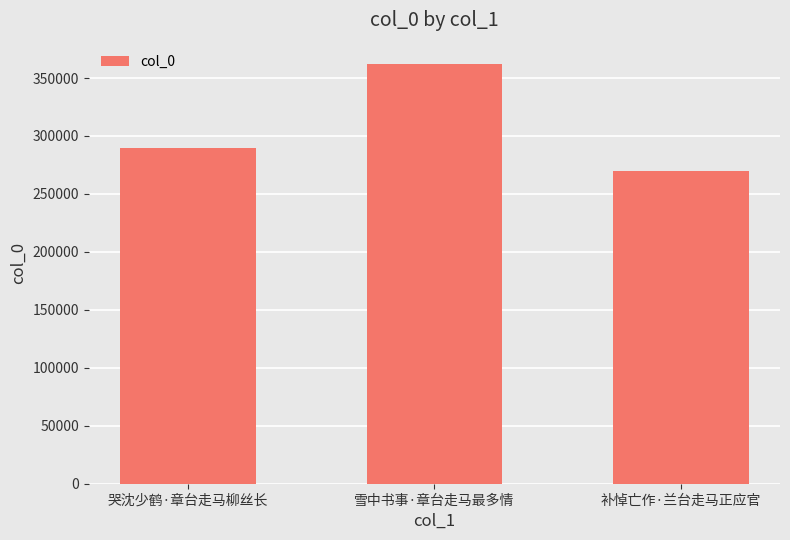

What is the label of the 2nd bar from the right?

雪中书事·章台走马最多情